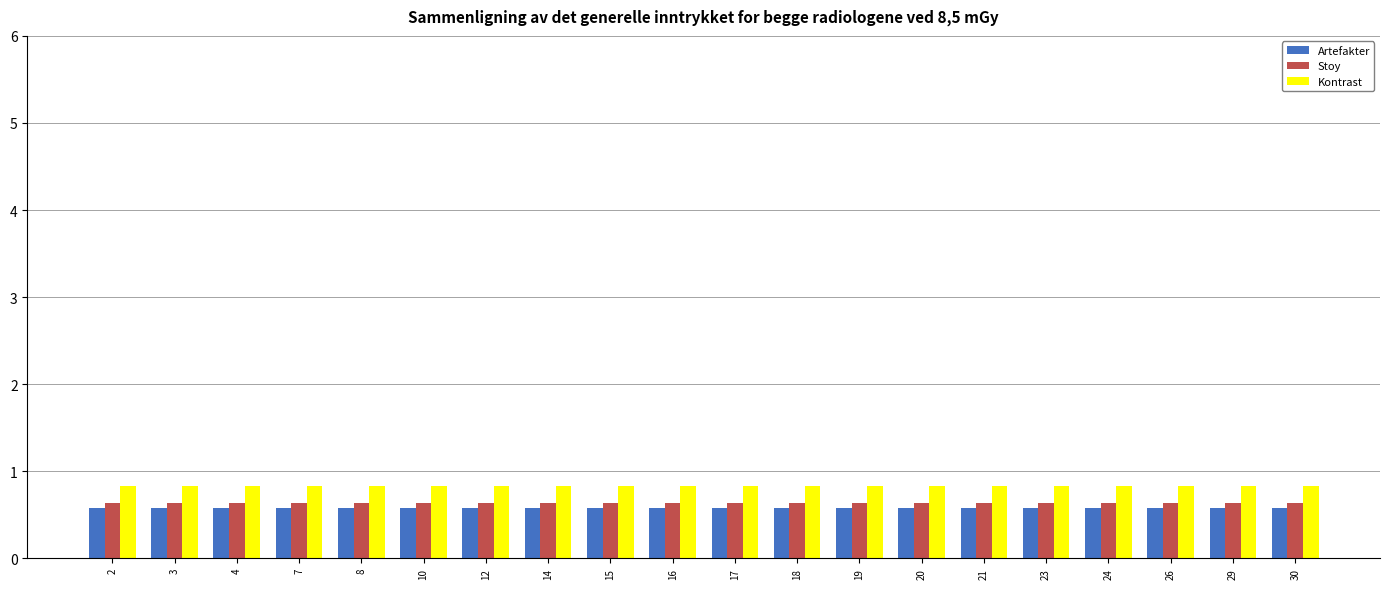

How many distinct data groups are displayed?

3